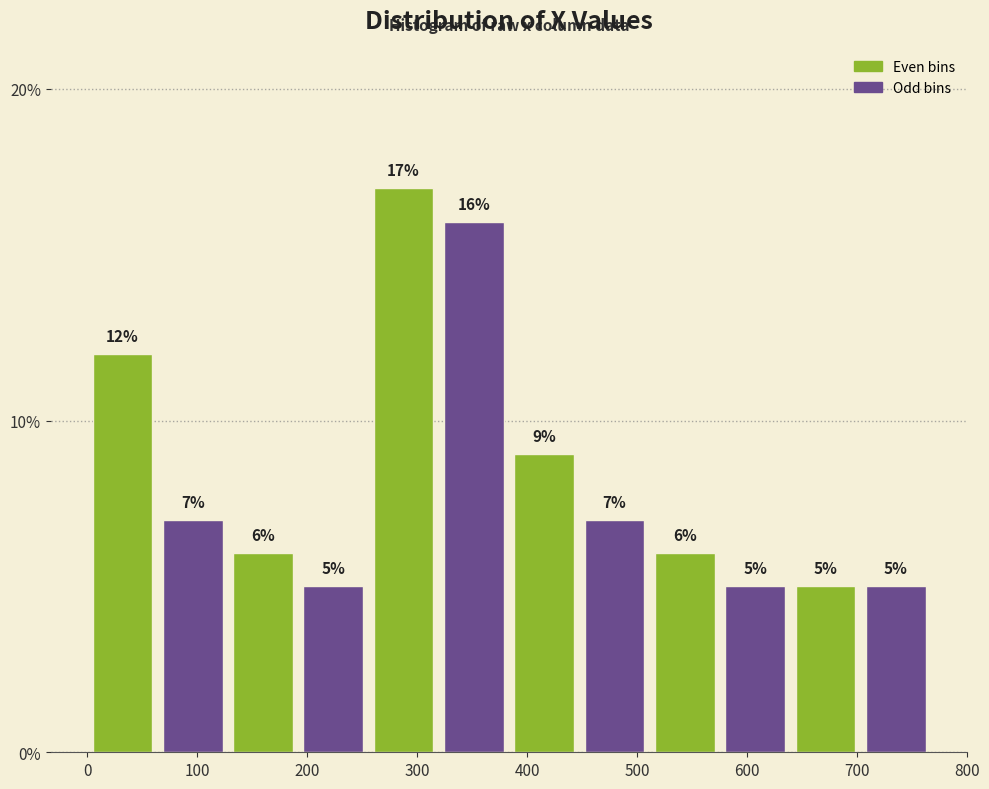

Reading left to right, transcribe this chart: for each bar, give the range it covers on the x-axis and its height. The bar edges are not printed on the chart, so give them approximately, as read against the axis.

0 to 60: 12
60 to 130: 7
130 to 190: 6
190 to 260: 5
260 to 320: 17
320 to 380: 16
380 to 450: 9
450 to 510: 7
510 to 580: 6
580 to 640: 5
640 to 700: 5
700 to 770: 5